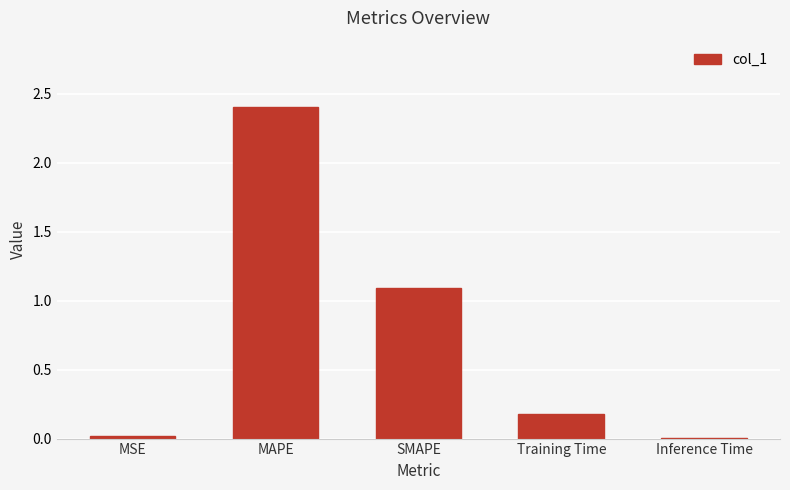

What is the sum of the values at Training Time and MAPE?

2.6